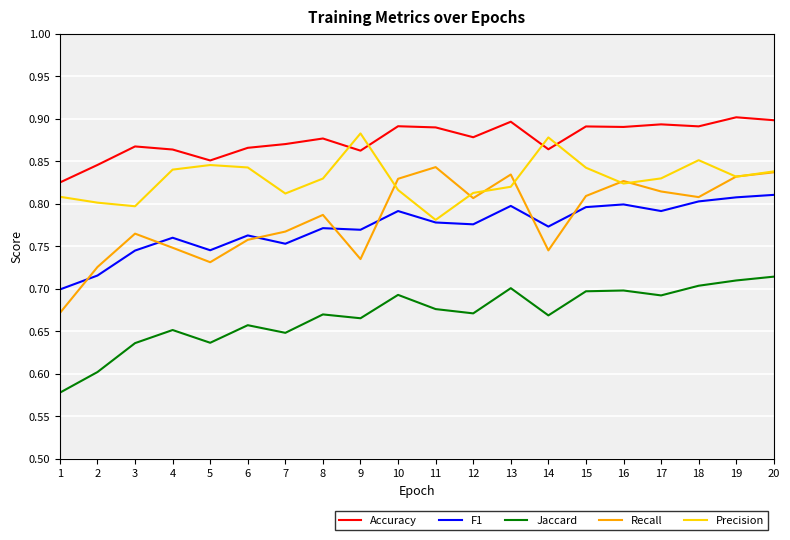

The value of Precision at 17 is 0.5. True or false?

False